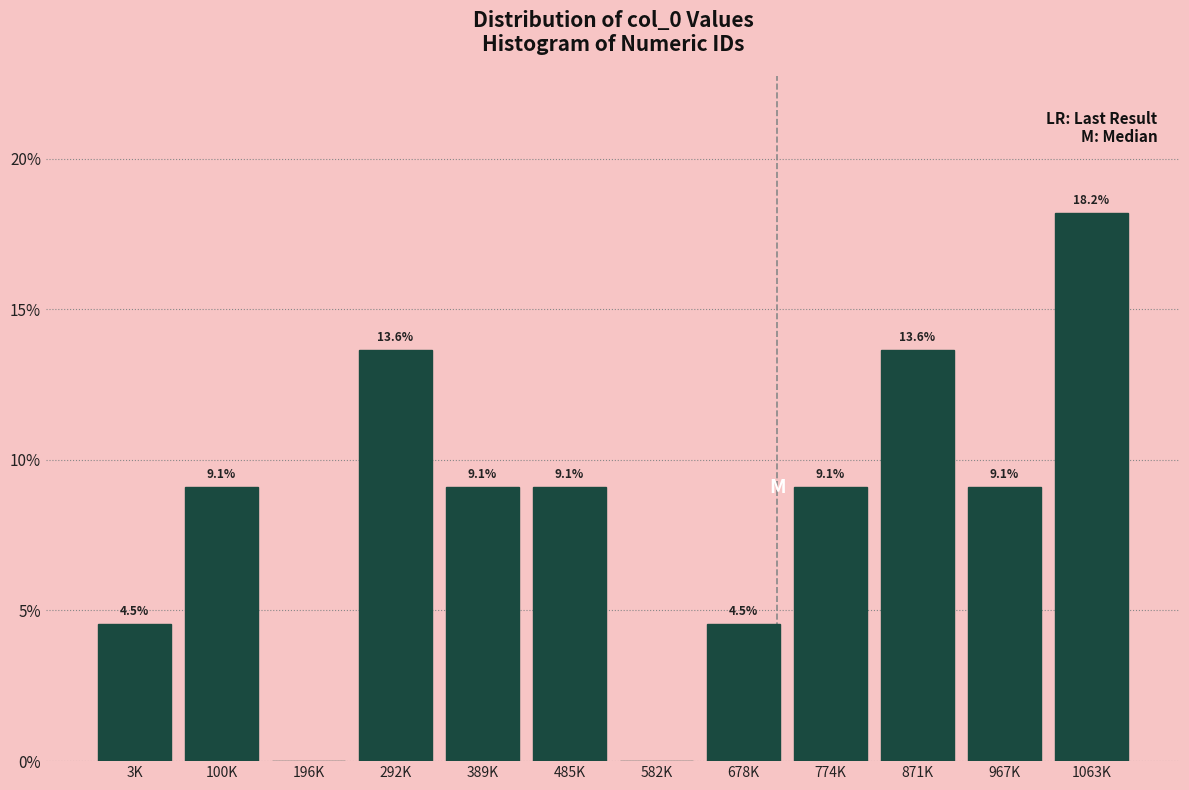

Reading left to right, list all the values displayed in this chart.

3K=4.5	100K=9.1	196K=0.0	292K=13.6	389K=9.1	485K=9.1	582K=0.0	678K=4.5	774K=9.1	871K=13.6	967K=9.1	1063K=18.2